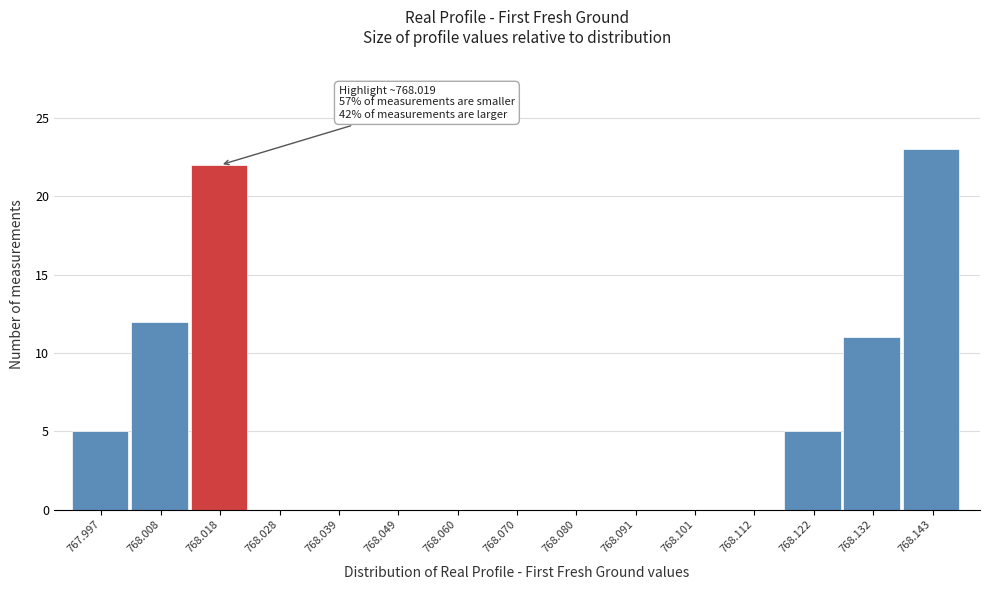

Which range on the x-axis has the tallest bar?

768.138 to 768.148